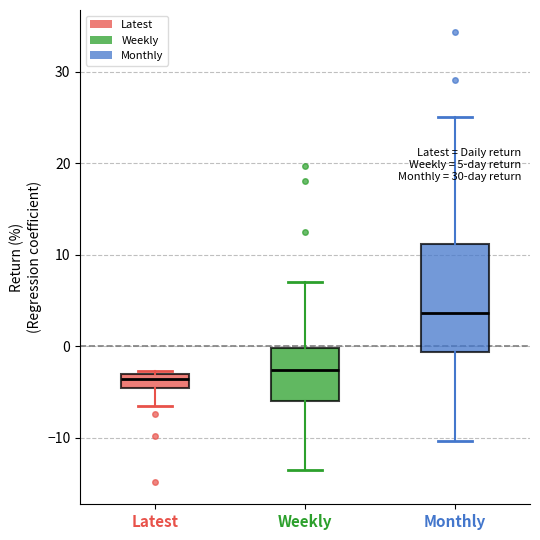

Which box is the tallest, from its lower edge to its upper edge?

Monthly